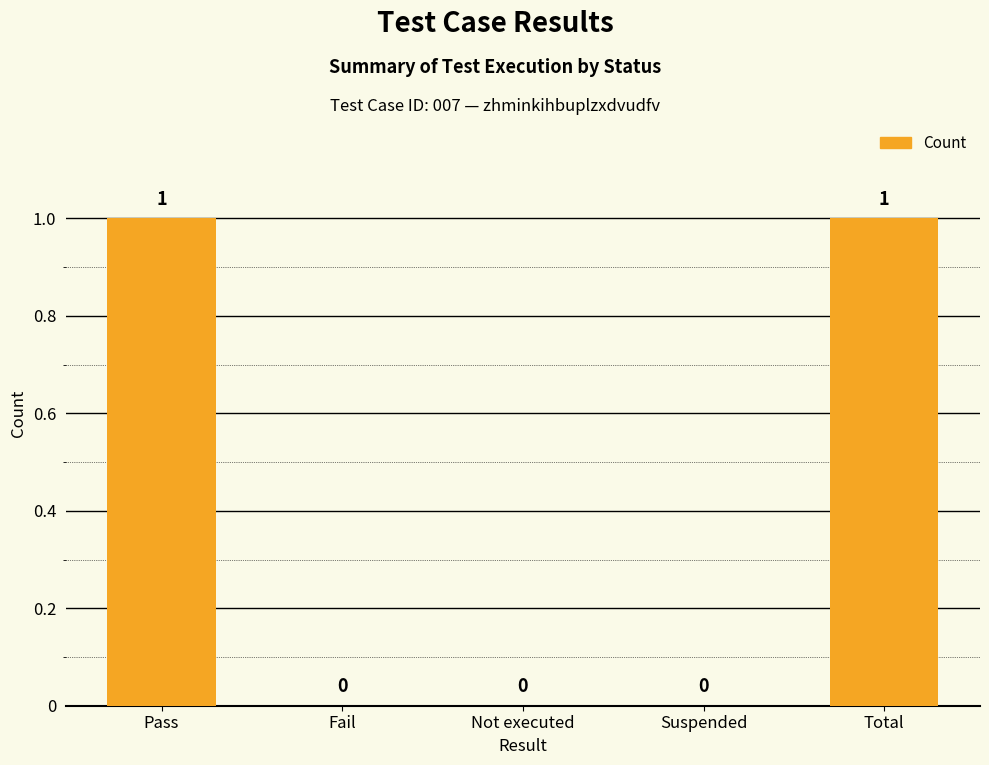

The value at Suspended is 0. True or false?

True